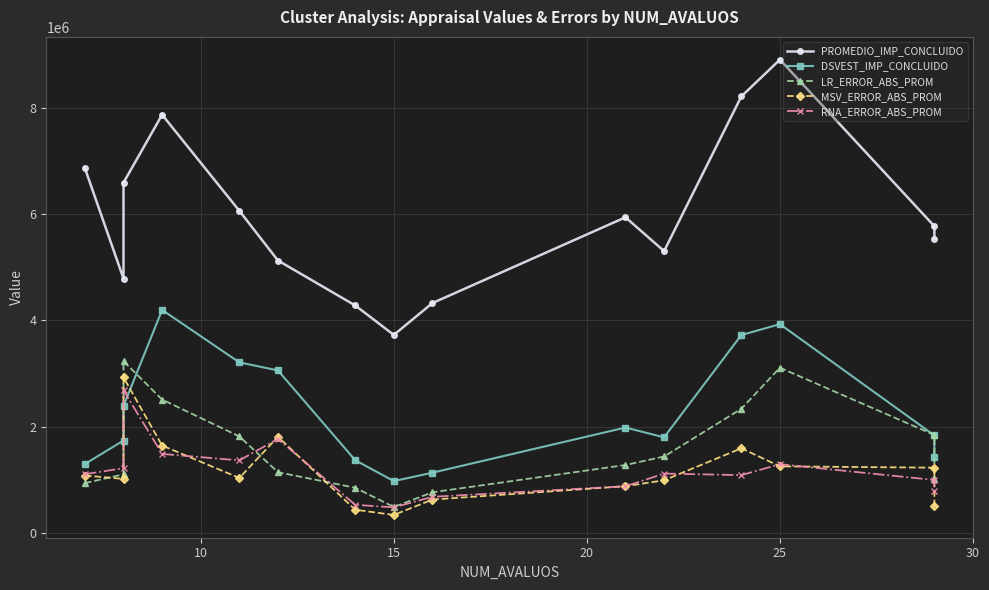

How many values in the PROMEDIO_IMP_CONCLUIDO series exceed 5768344?

7